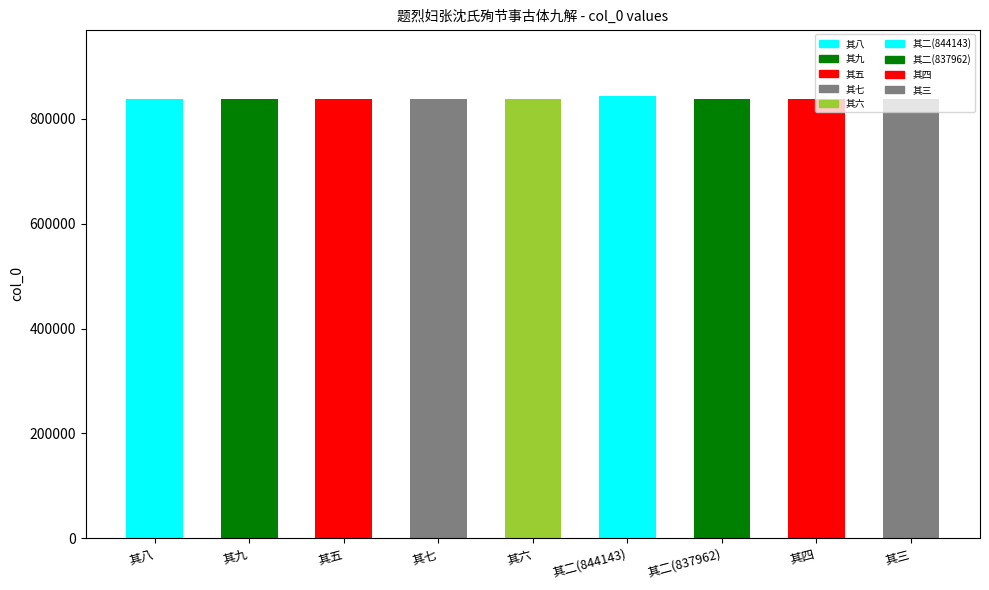

How many bars are there in total?

9